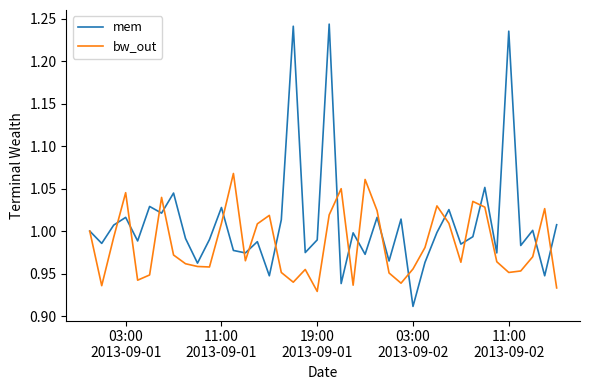

Which series has the widest spread of values?

mem